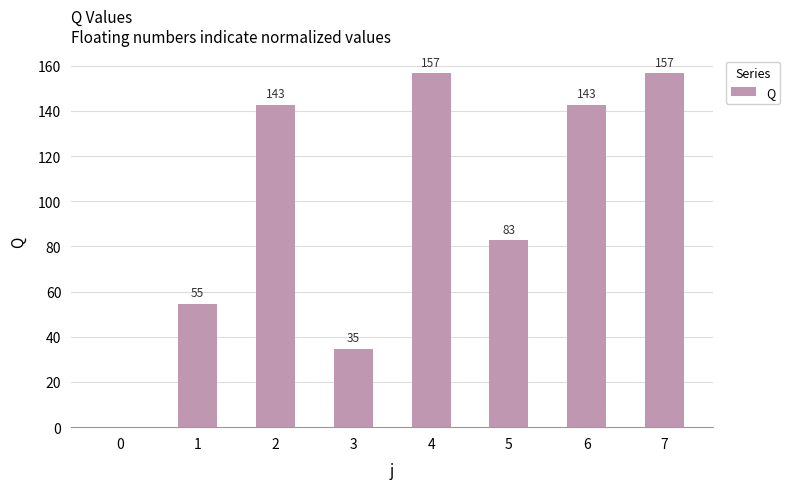

Read the value at 3.

34.6